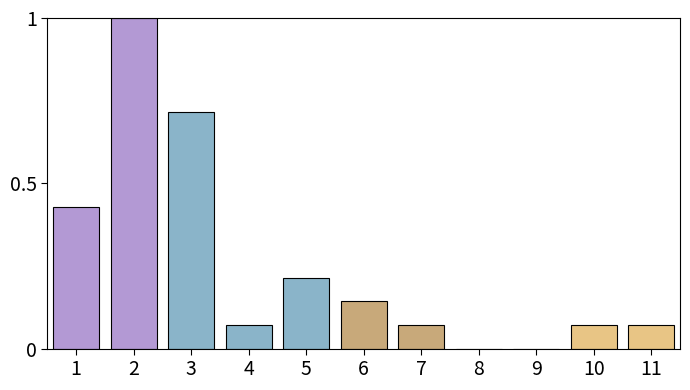

The value at 11 is 0.0. True or false?

False